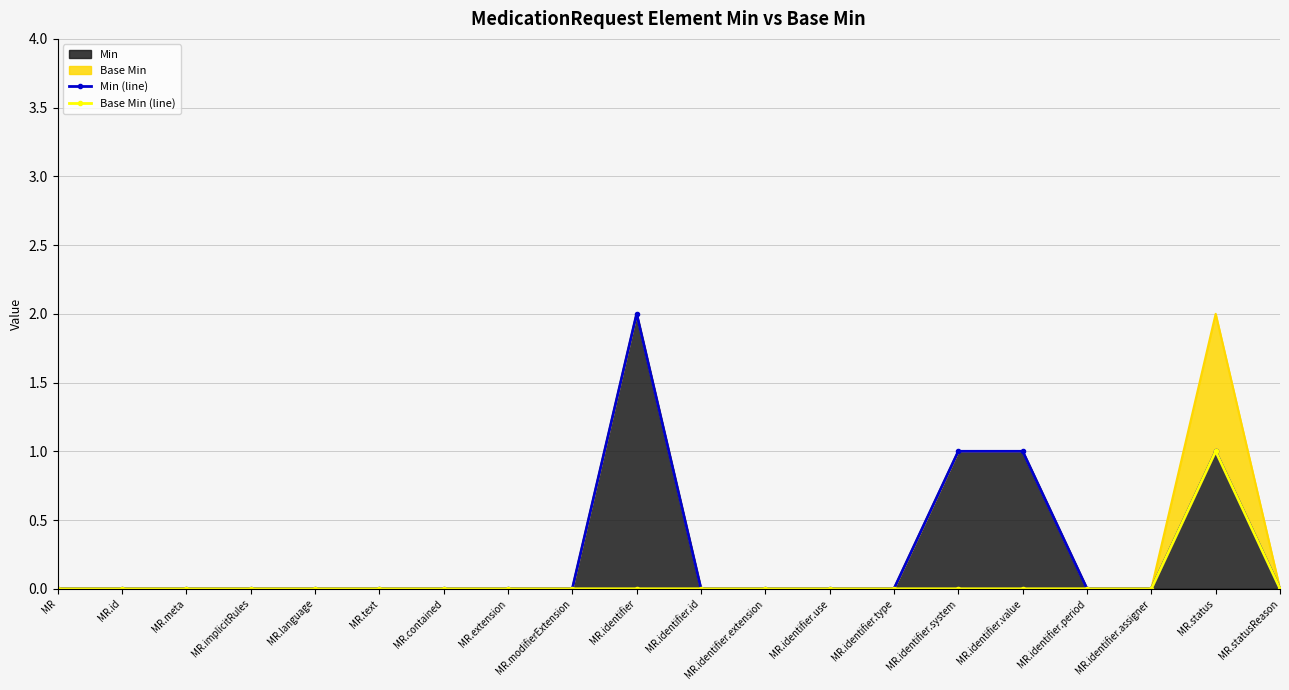

Rank the series by their average value, from lowest to highest.

Base Min (line), Min (line)